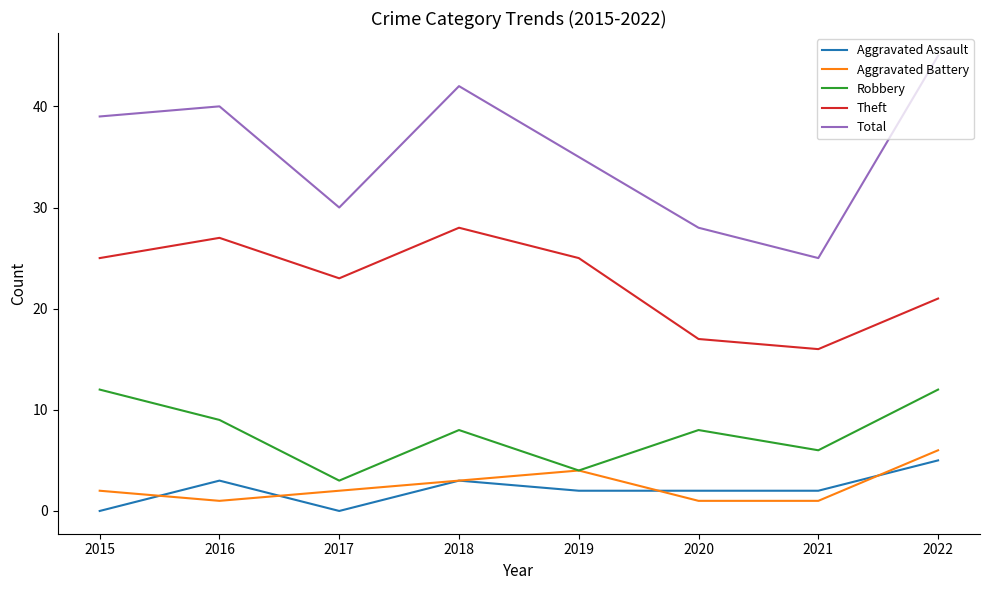

Between 2016 and 2017, which series saw the biggest shift?

Total